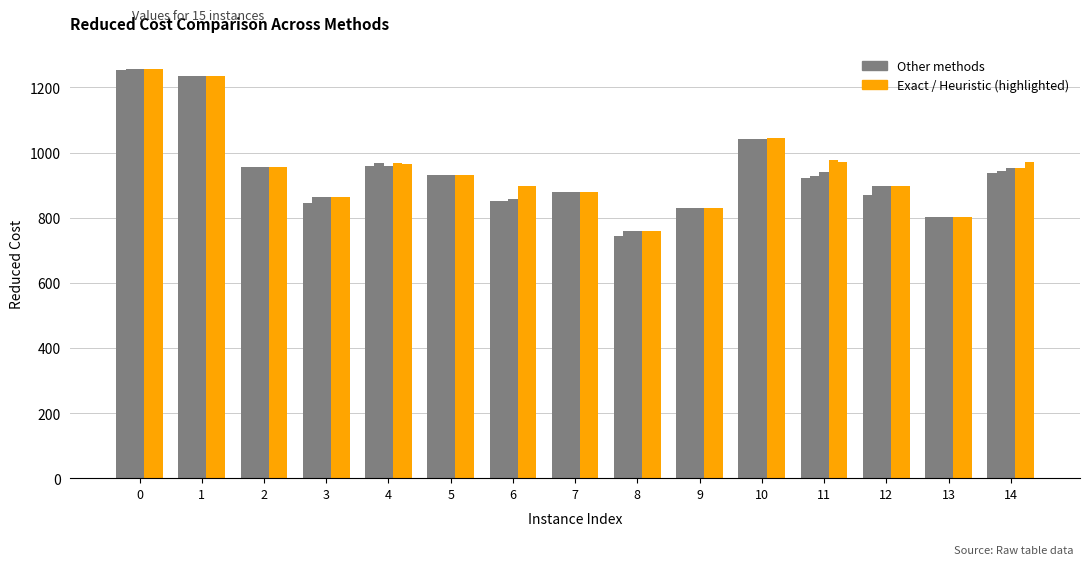

Count the number of categories in the chart.

15